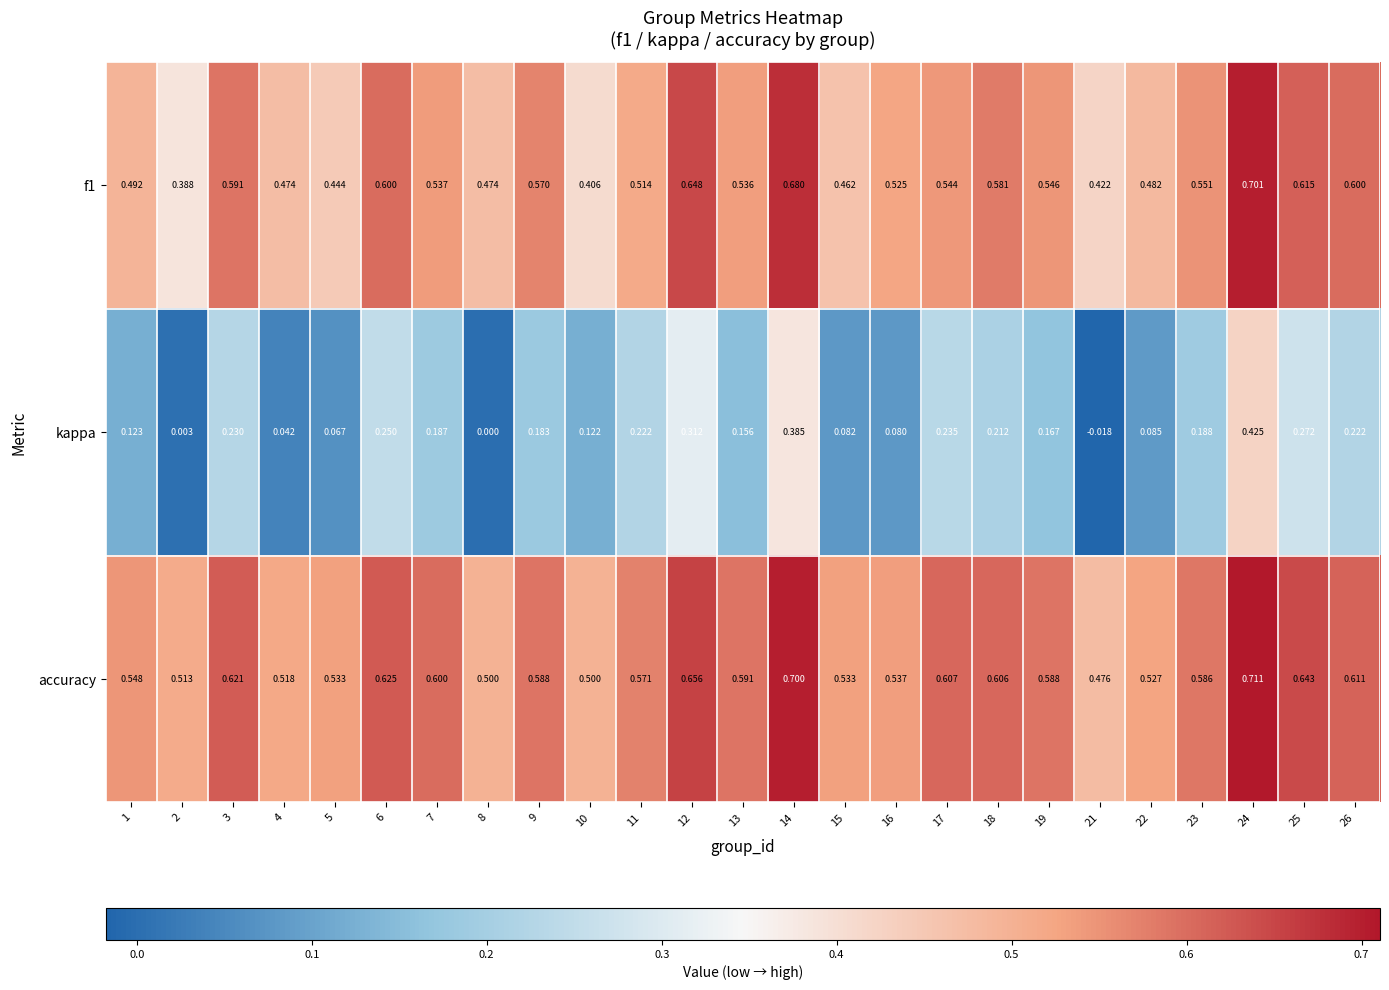

At 3, list the series in order from smallest to largest.

kappa, f1, accuracy